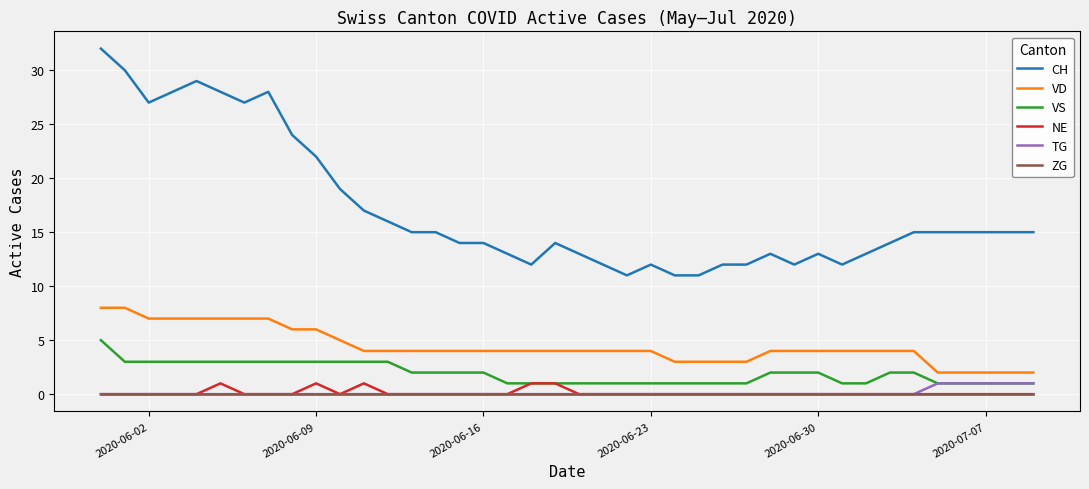

True or false: CH and ZG cross at least once.

False